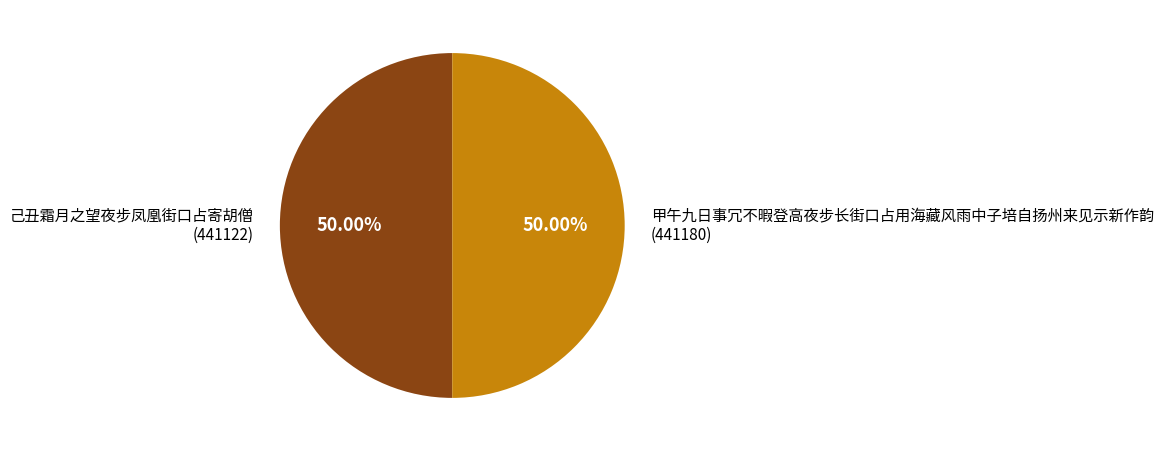

What percentage is the 己丑霜月之望夜步凤凰街口占寄胡僧 slice, to the nearest percent?

50%